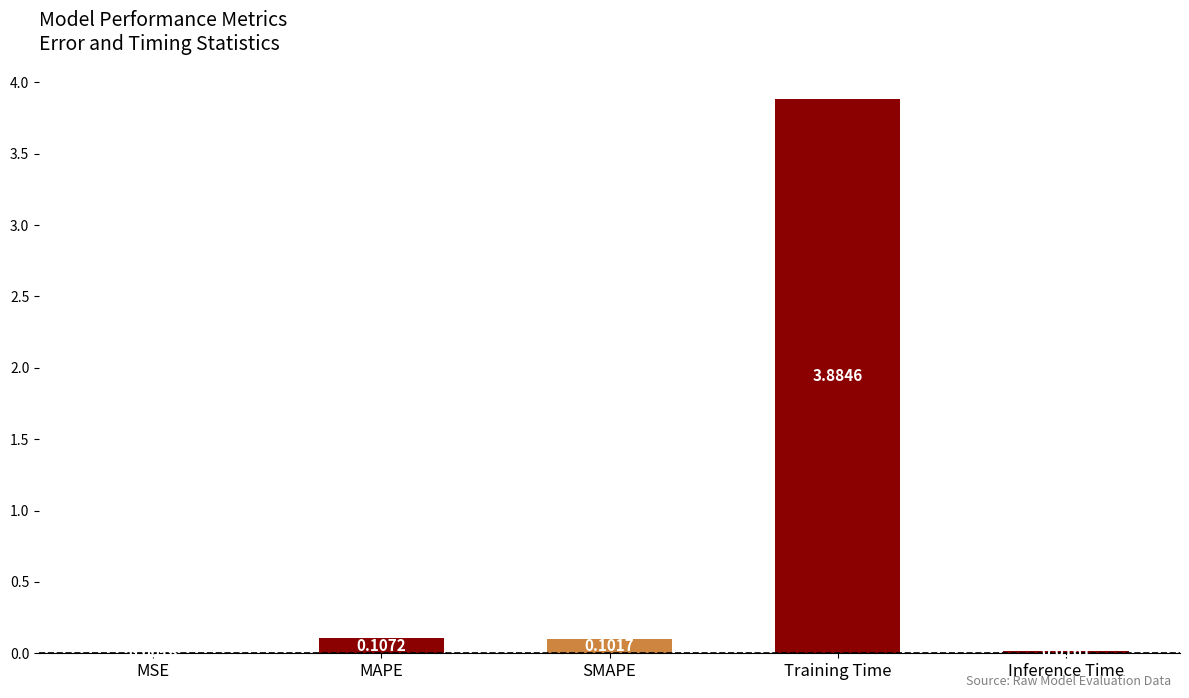

What is the sum of all values?

4.1